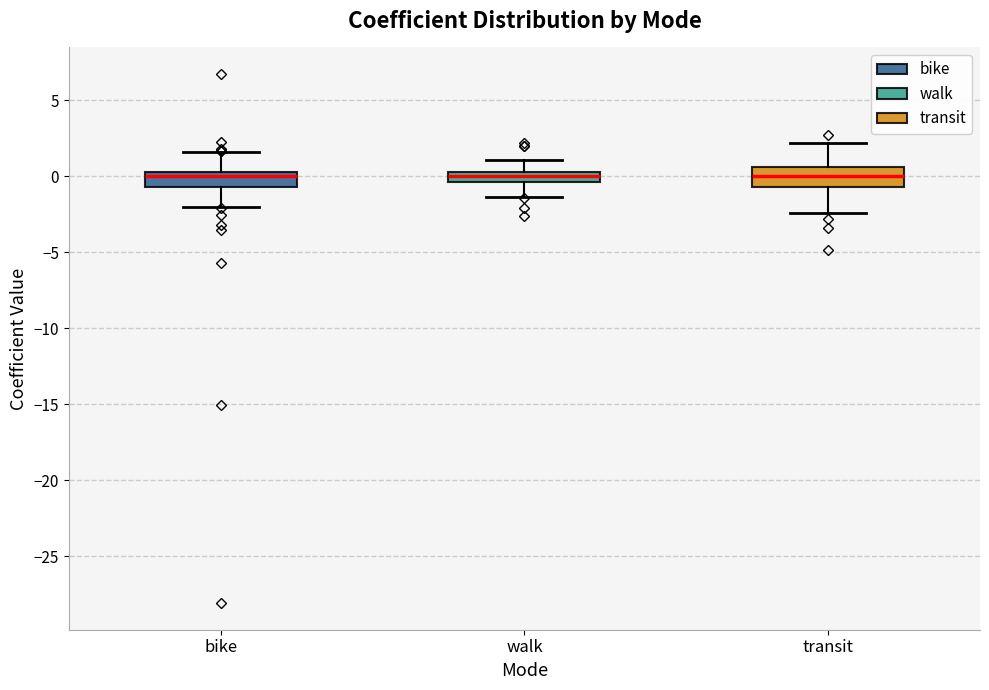

Where does the upper whisker of the box for transit end on the y-axis? The values are not printed on the chart, so give them approximately, as read against the axis.

2.0